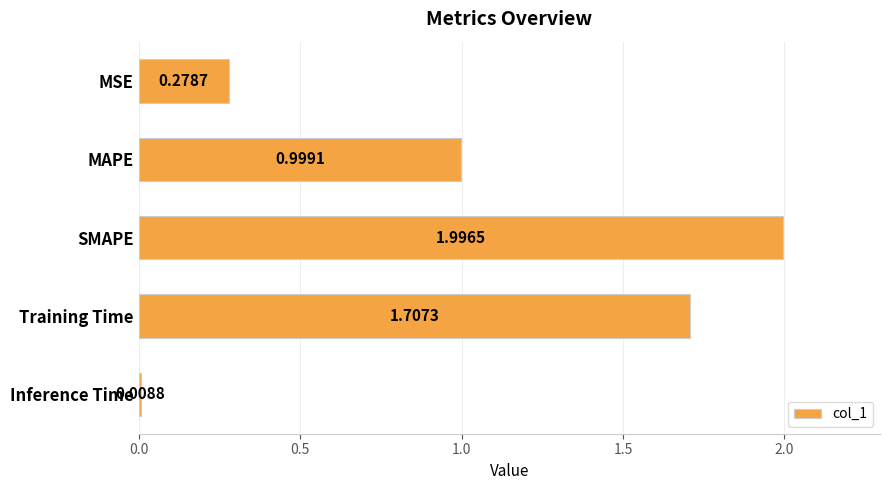

Which label corresponds to the smallest value in the chart?

Inference Time